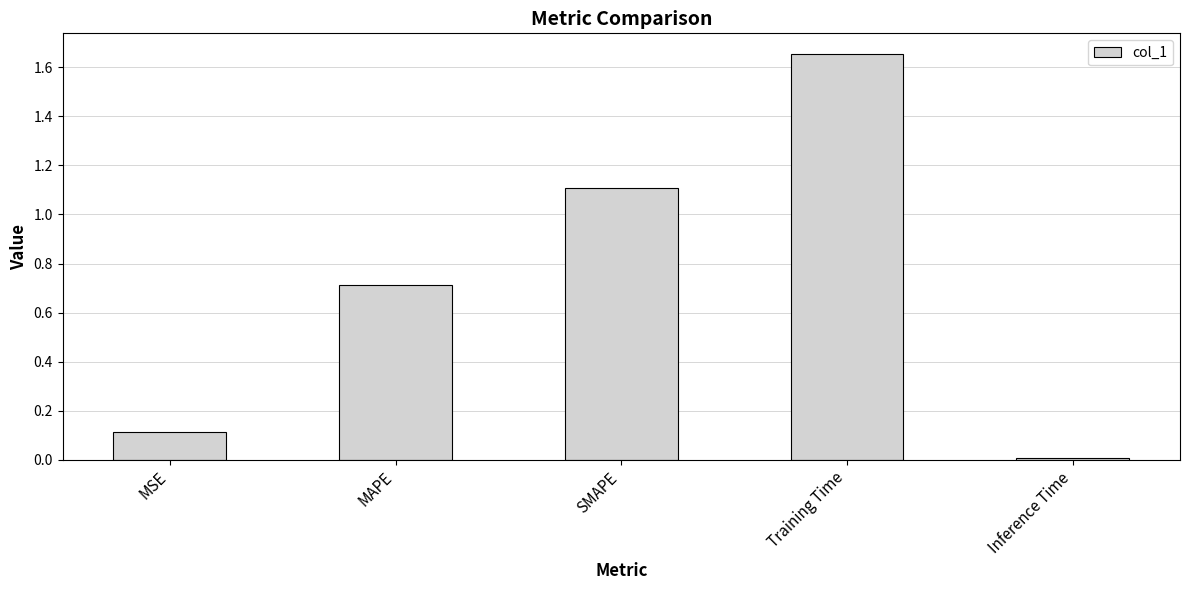

Where is the data nearest to the value 0?

Inference Time